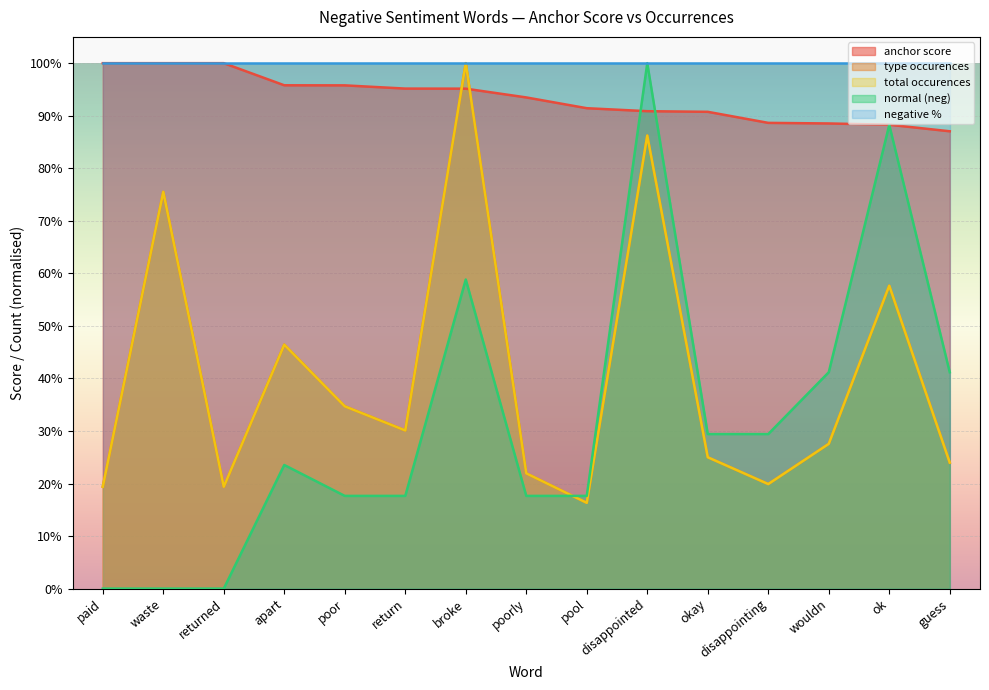

Reading left to right, extract all data points from this chart.

anchor score: paid=1.0	waste=1.0	returned=1.0	apart=1.0	poor=1.0	return=1.0	broke=1.0	poorly=0.9	pool=0.9	disappointed=0.9	okay=0.9	disappointing=0.9	wouldn=0.9	ok=0.9	guess=0.9
normal (neg): paid=0.0	waste=0.0	returned=0.0	apart=0.2	poor=0.2	return=0.2	broke=0.6	poorly=0.2	pool=0.2	disappointed=1.0	okay=0.3	disappointing=0.3	wouldn=0.4	ok=0.9	guess=0.4
type occurences: paid=0.2	waste=0.8	returned=0.2	apart=0.5	poor=0.3	return=0.3	broke=1.0	poorly=0.2	pool=0.2	disappointed=0.9	okay=0.2	disappointing=0.2	wouldn=0.3	ok=0.6	guess=0.2
total occurences: paid=0.2	waste=0.8	returned=0.2	apart=0.5	poor=0.3	return=0.3	broke=1.0	poorly=0.2	pool=0.2	disappointed=0.9	okay=0.2	disappointing=0.2	wouldn=0.3	ok=0.6	guess=0.2